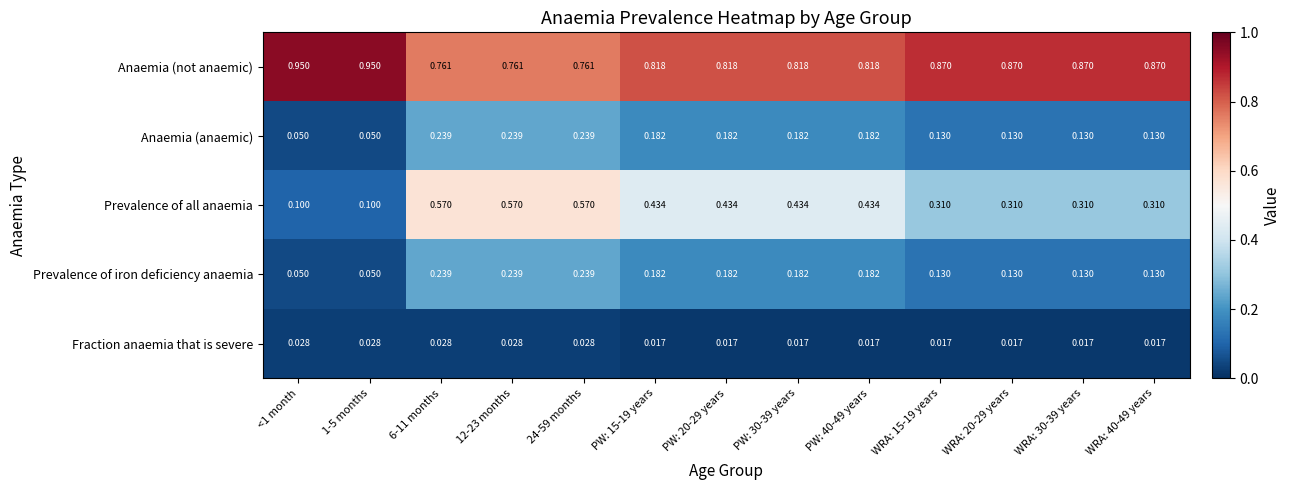

Which series has the largest total across all categories?

Anaemia (not anaemic)